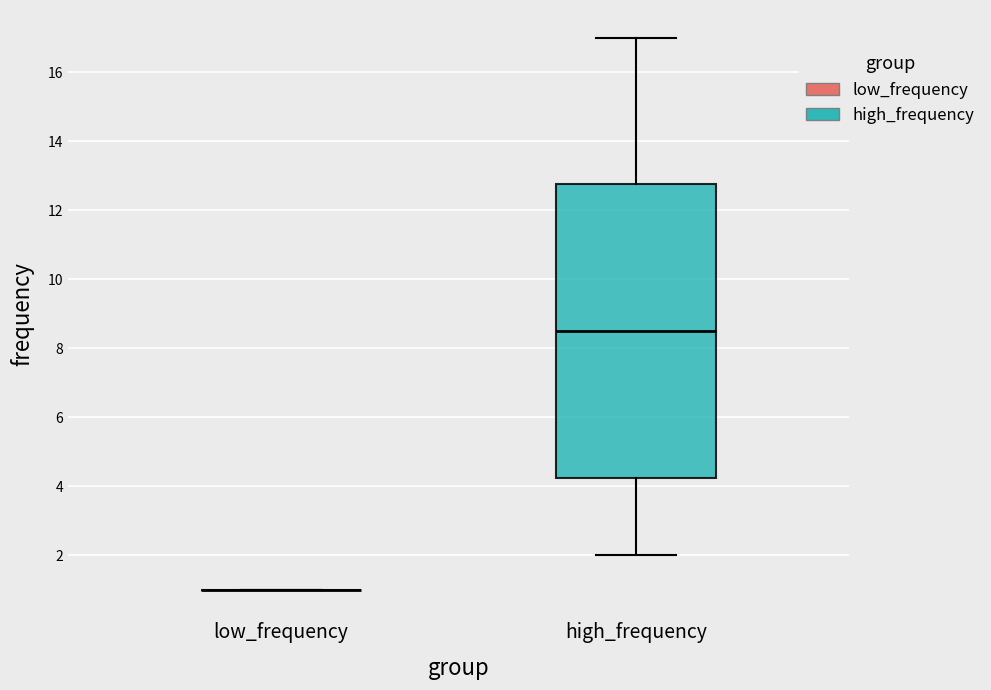

Reading left to right, read every box against the y-axis: the position of its median line, the range the box covers, and the ends of its whiskers. The values are not printed on the chart, so give them approximately, as read against the axis.

low_frequency: box collapsed to a line at 1.0, whiskers 1.0 to 1.0
high_frequency: median 8.6, box 4.2 to 12.8, whiskers 2.0 to 17.0